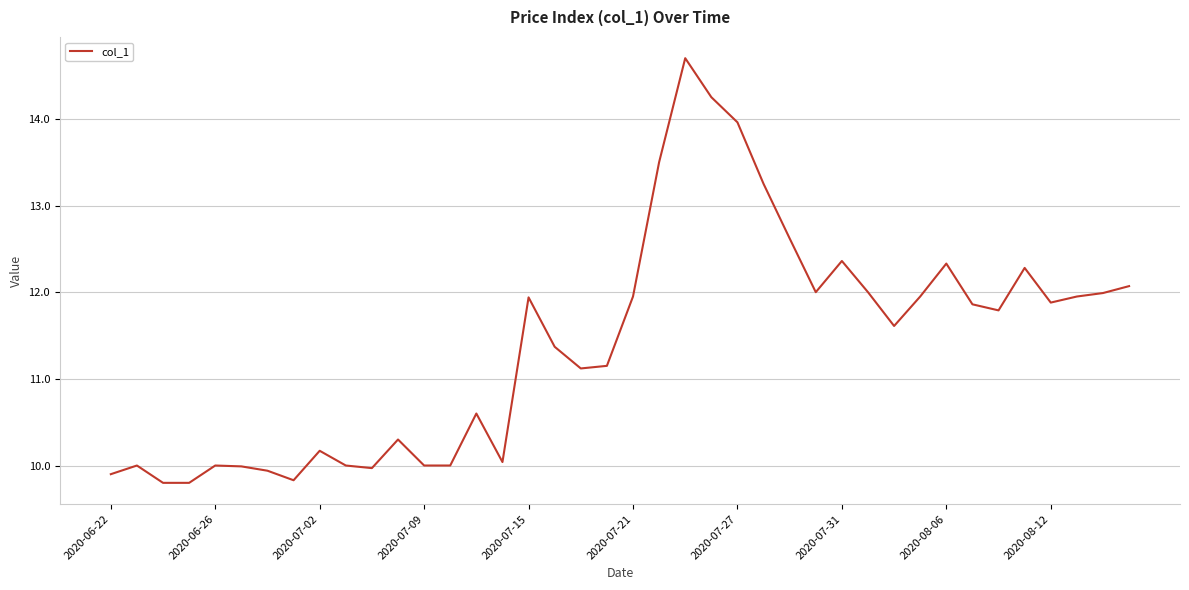

What is the minimum value shown in the chart?

9.8